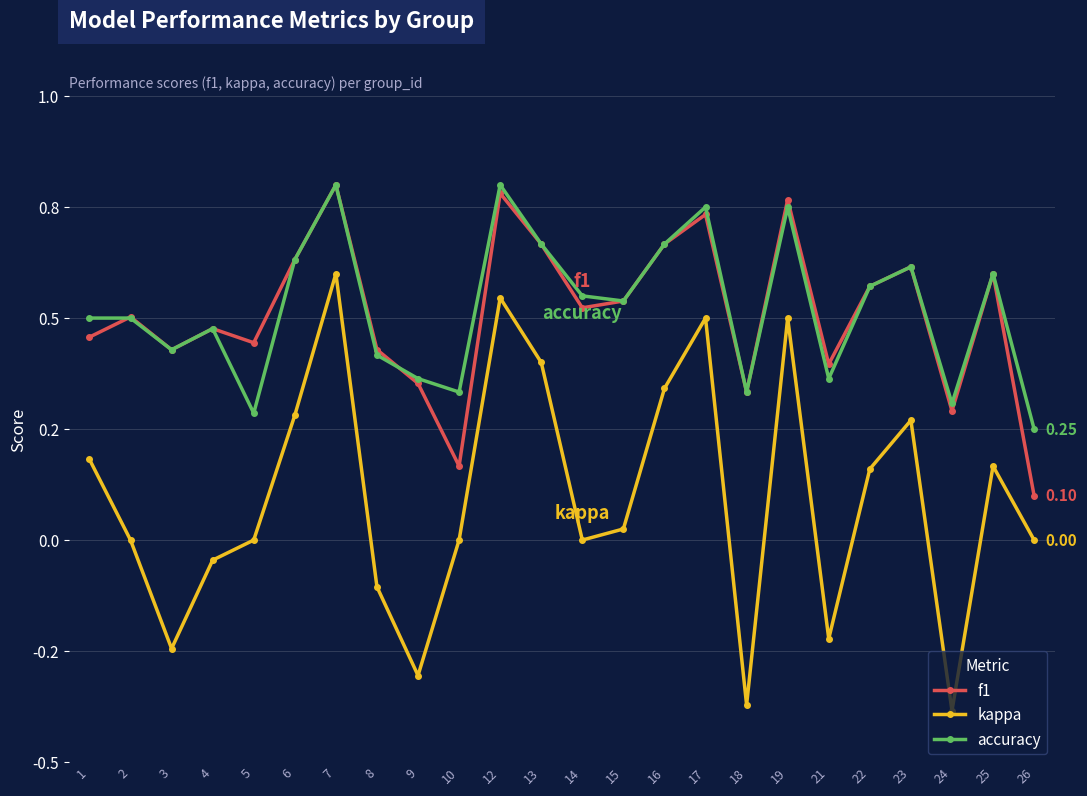

Reading left to right, transcribe all the data shown in this chart.

f1: 0.5	0.5	0.4	0.5	0.4	0.6	0.8	0.4	0.4	0.2	0.8	0.7	0.5	0.5	0.7	0.7	0.3	0.8	0.4	0.6	0.6	0.3	0.6	0.1
kappa: 0.2	0.0	-0.2	-0.0	0.0	0.3	0.6	-0.1	-0.3	0.0	0.5	0.4	0.0	0.0	0.3	0.5	-0.4	0.5	-0.2	0.2	0.3	-0.4	0.2	0.0
accuracy: 0.5	0.5	0.4	0.5	0.3	0.6	0.8	0.4	0.4	0.3	0.8	0.7	0.6	0.5	0.7	0.8	0.3	0.8	0.4	0.6	0.6	0.3	0.6	0.2